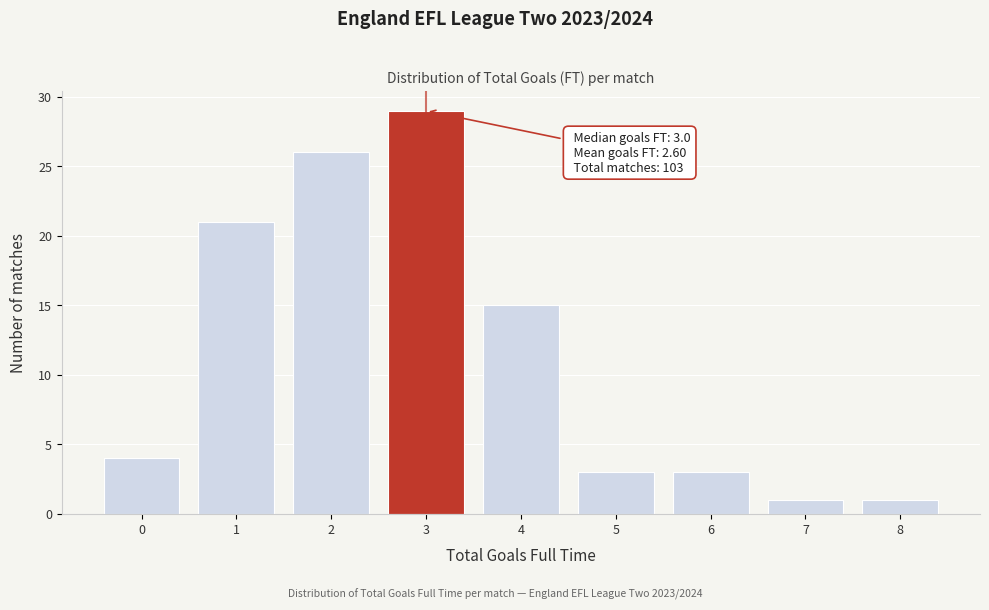

Which range on the x-axis has the tallest bar?

2.5 to 3.5